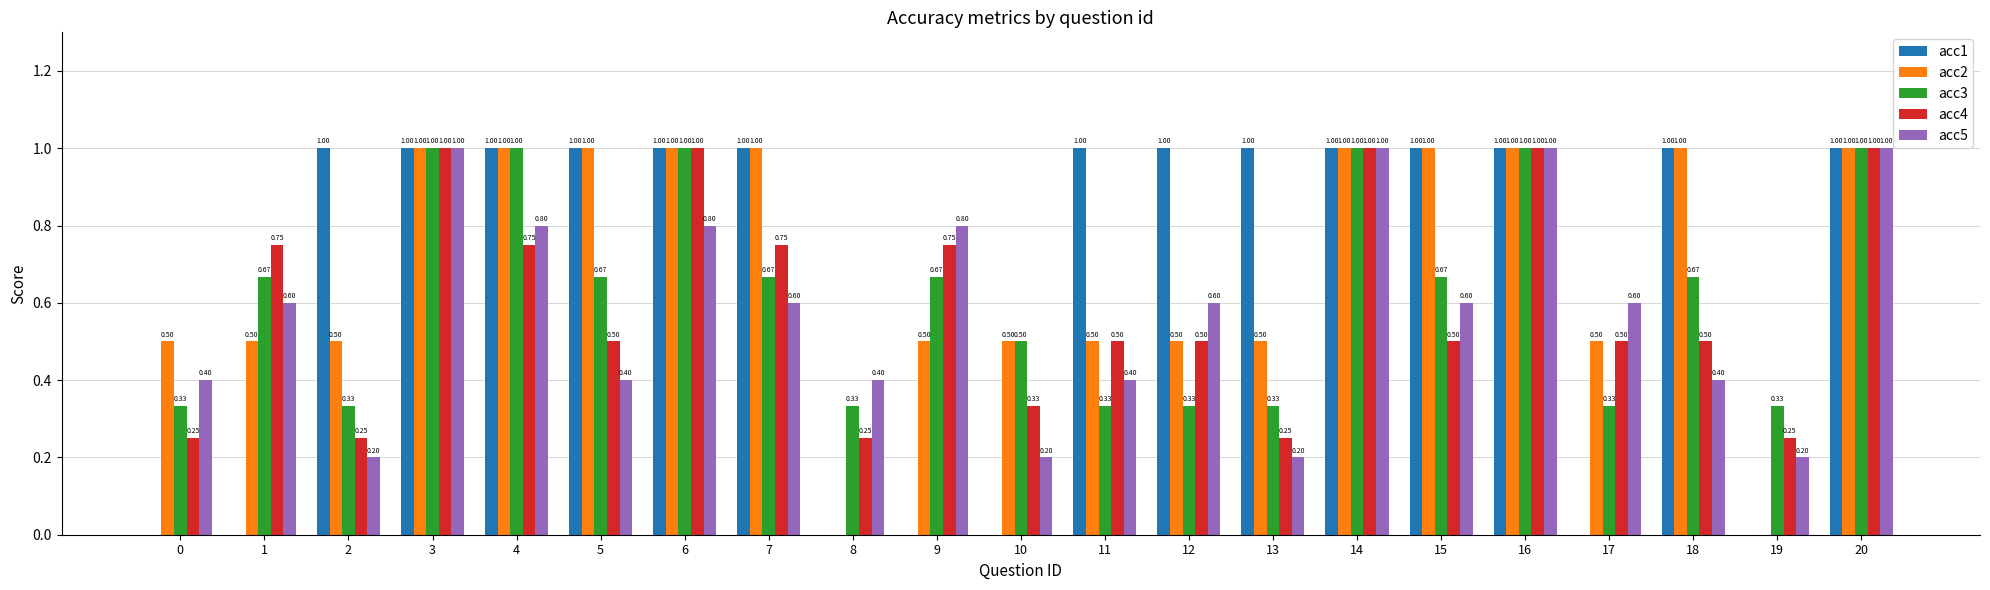

The value of acc5 at 9 is 0.3. True or false?

False